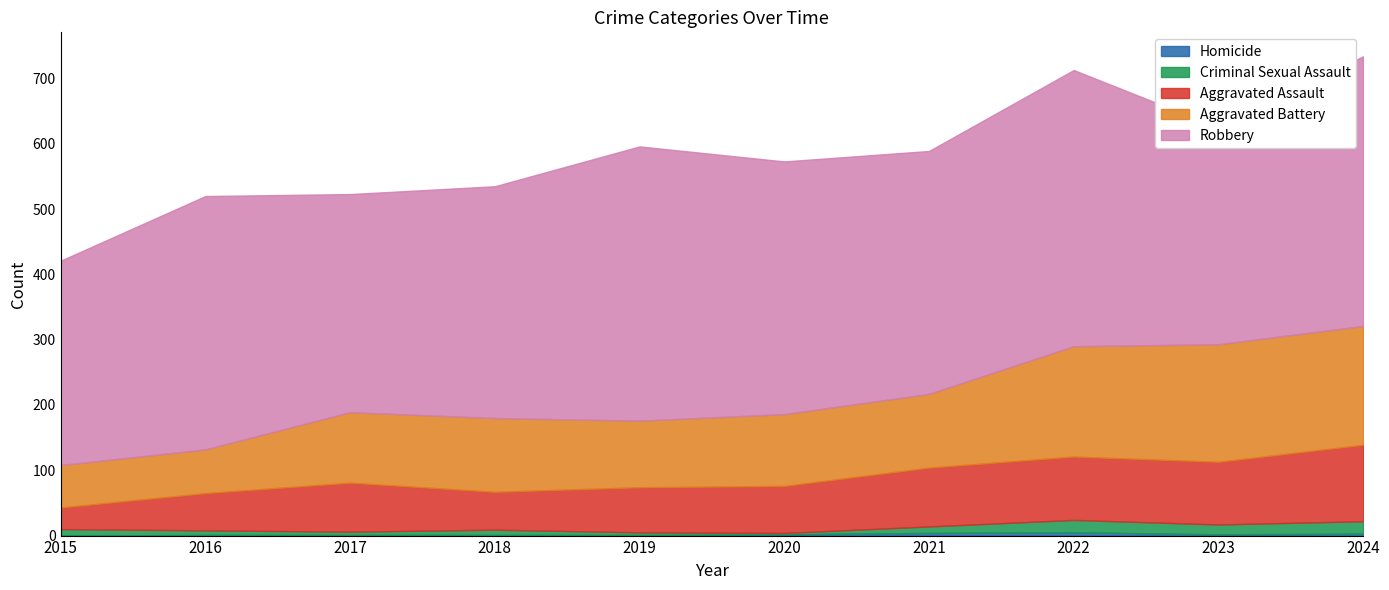

What is the value of the Criminal Sexual Assault point at the 4th from the left?

8